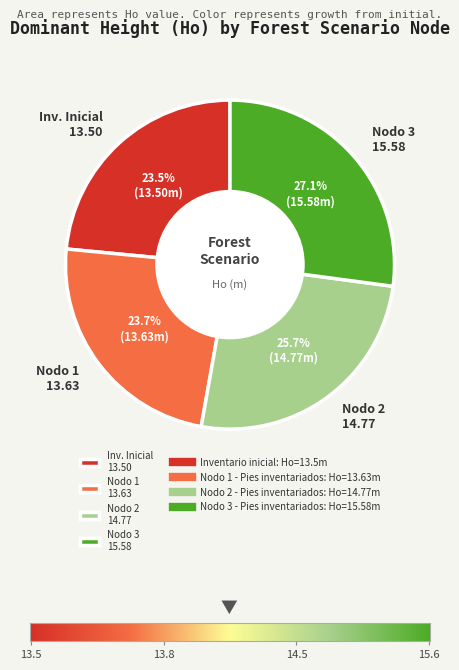

Does any single category account for the majority?

No